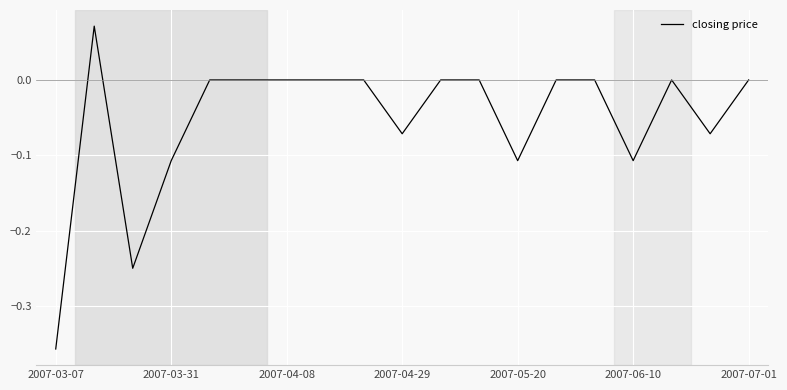

What is the difference between the maximum and minimum values?

0.4